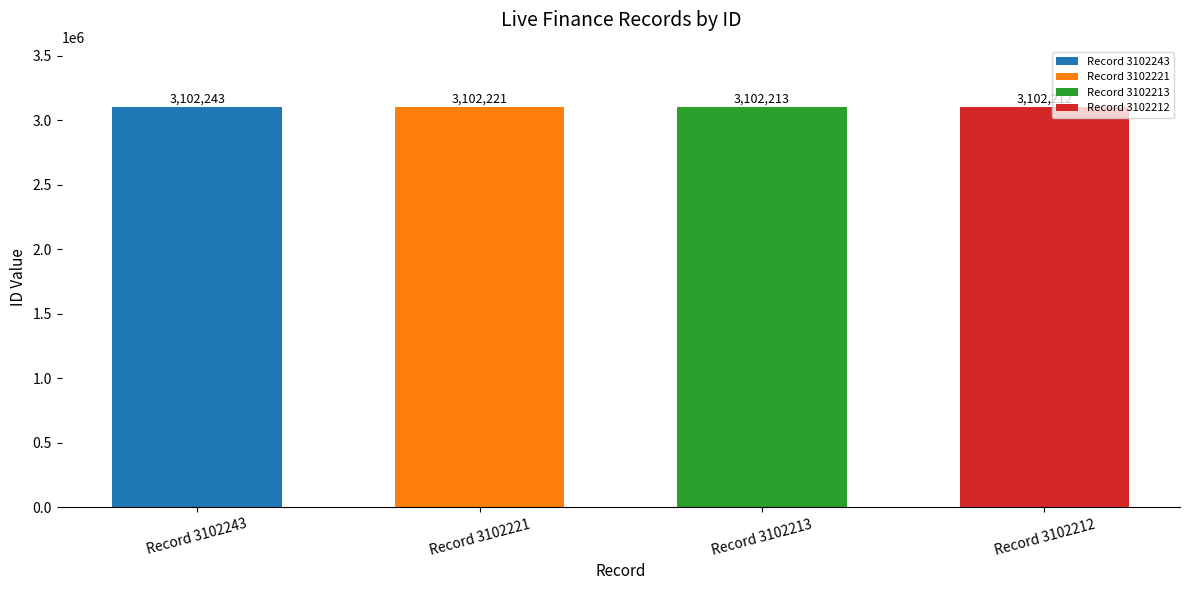

What is the smallest value displayed?

3102212